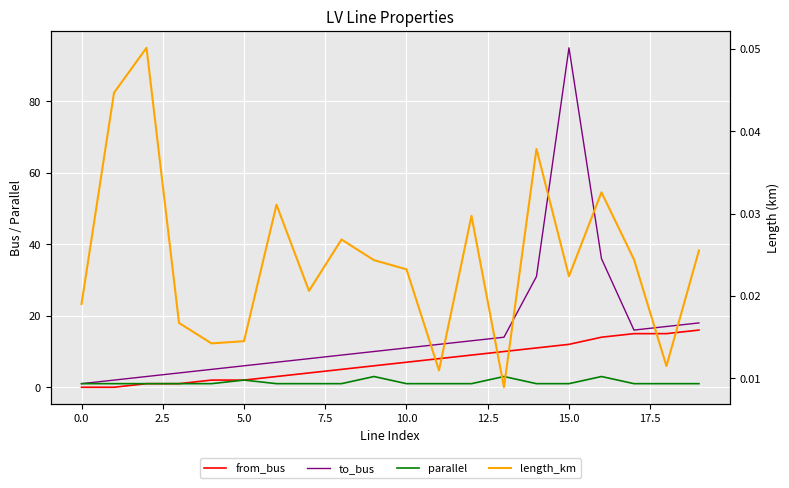

How many data points does each series have?

20